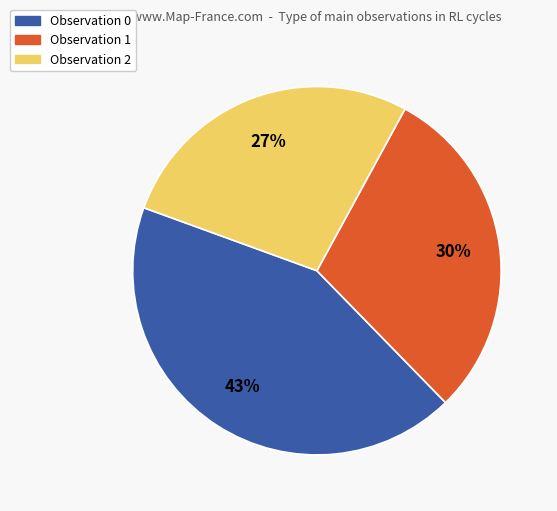

True or false: Observation 1 accounts for 23% of the total.

False